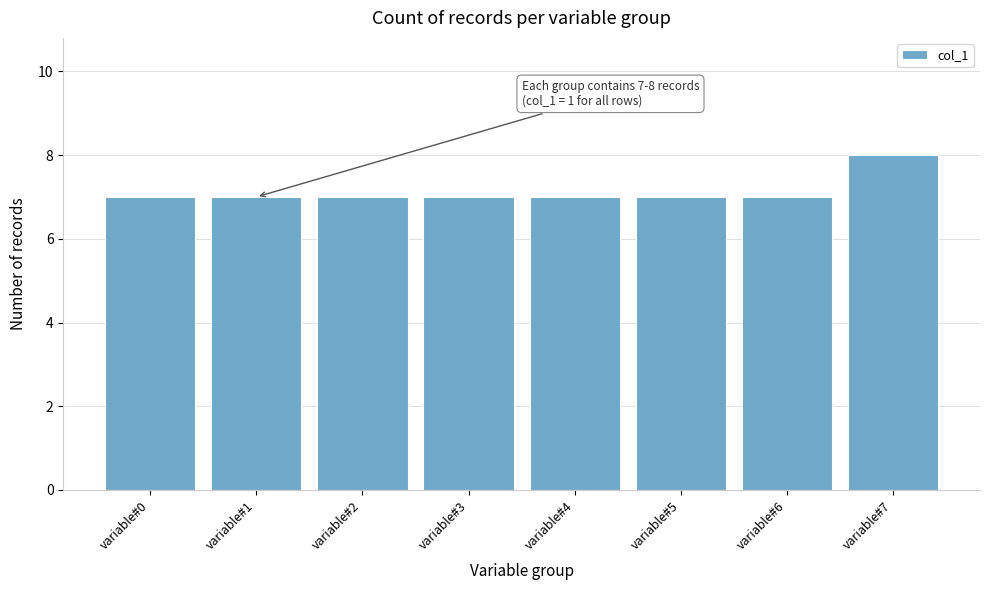

Reading left to right, extract all data points from this chart.

variable#0=7	variable#1=7	variable#2=7	variable#3=7	variable#4=7	variable#5=7	variable#6=7	variable#7=8